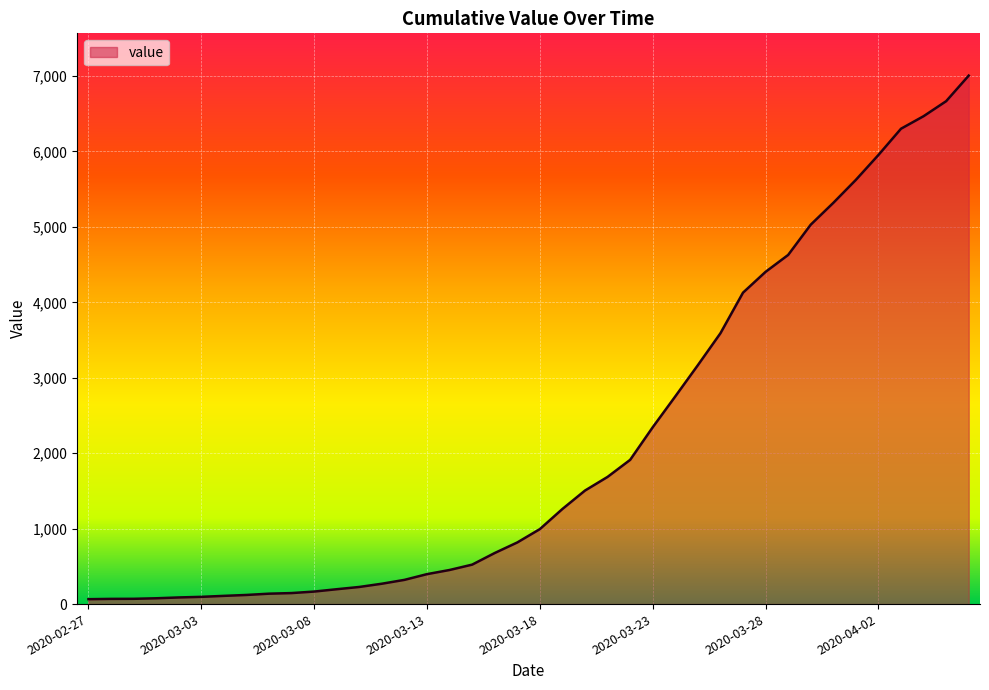

What is the greatest value displayed?

7005